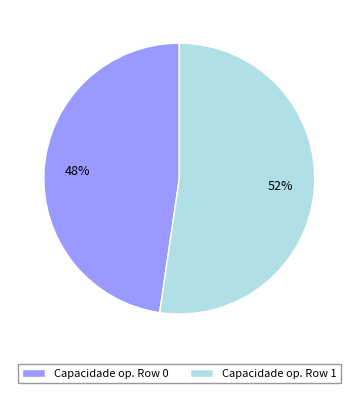

True or false: Capacidade op. Row 0 accounts for 48% of the total.

True